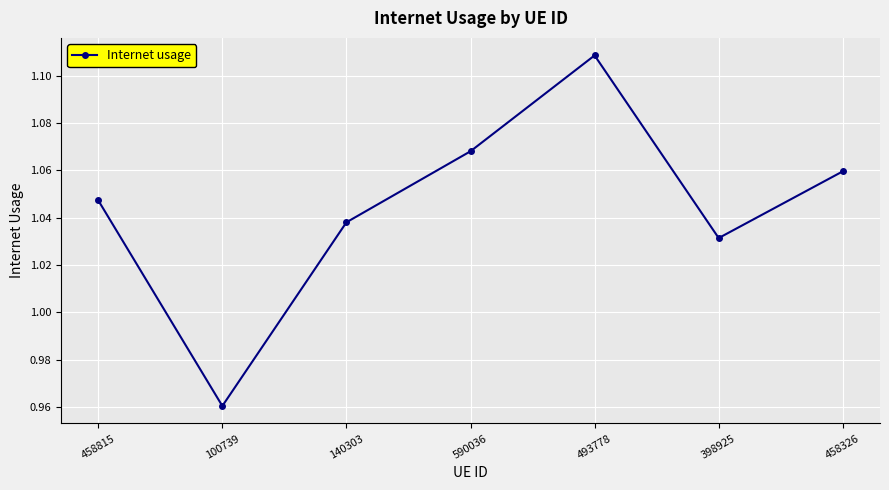

What is the label of the 7th point from the right?

458815